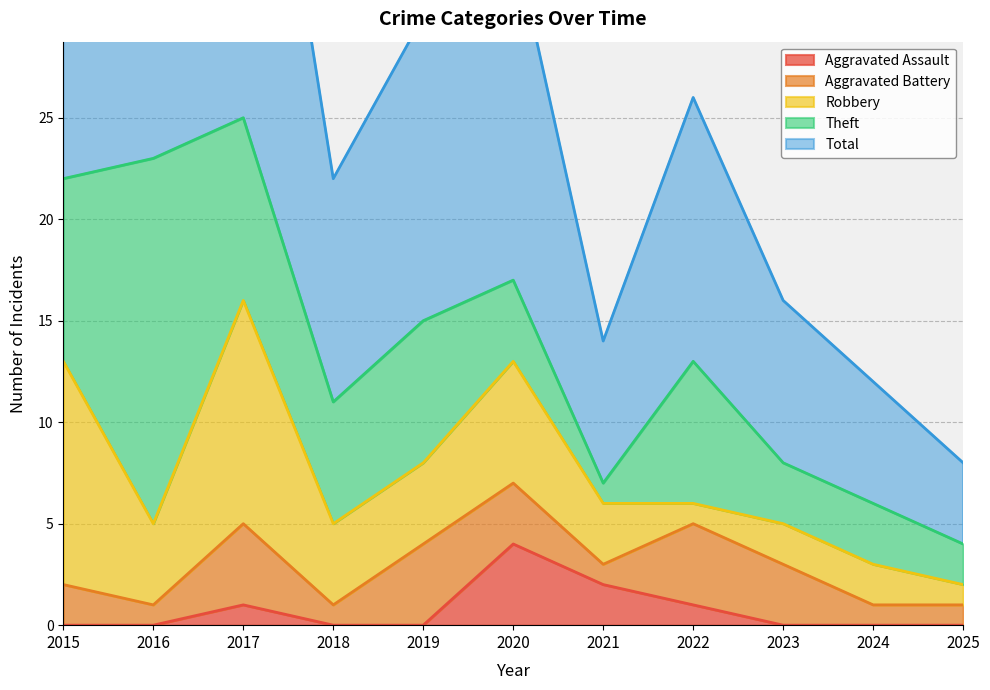

Which category has the lowest value across all series?

2015